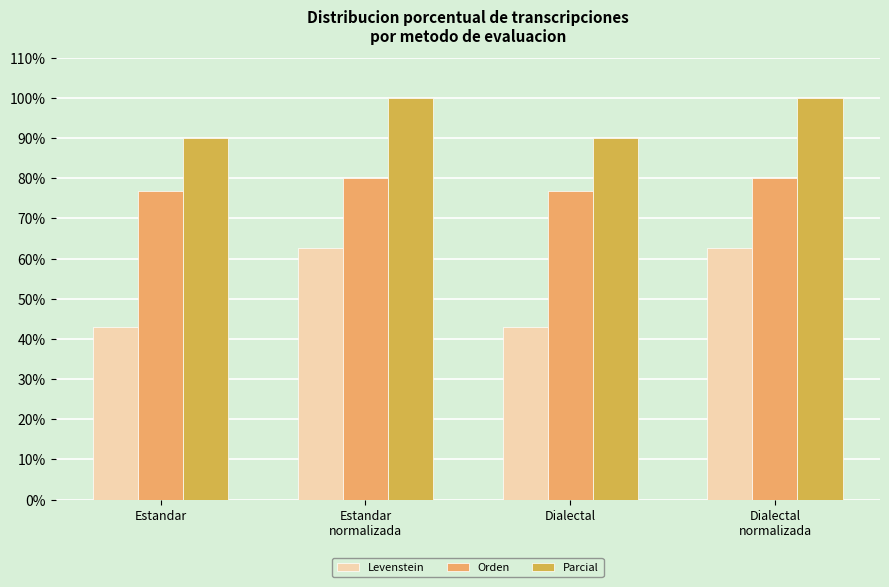

Read the Orden value at Dialectal
normalizada.

80.0